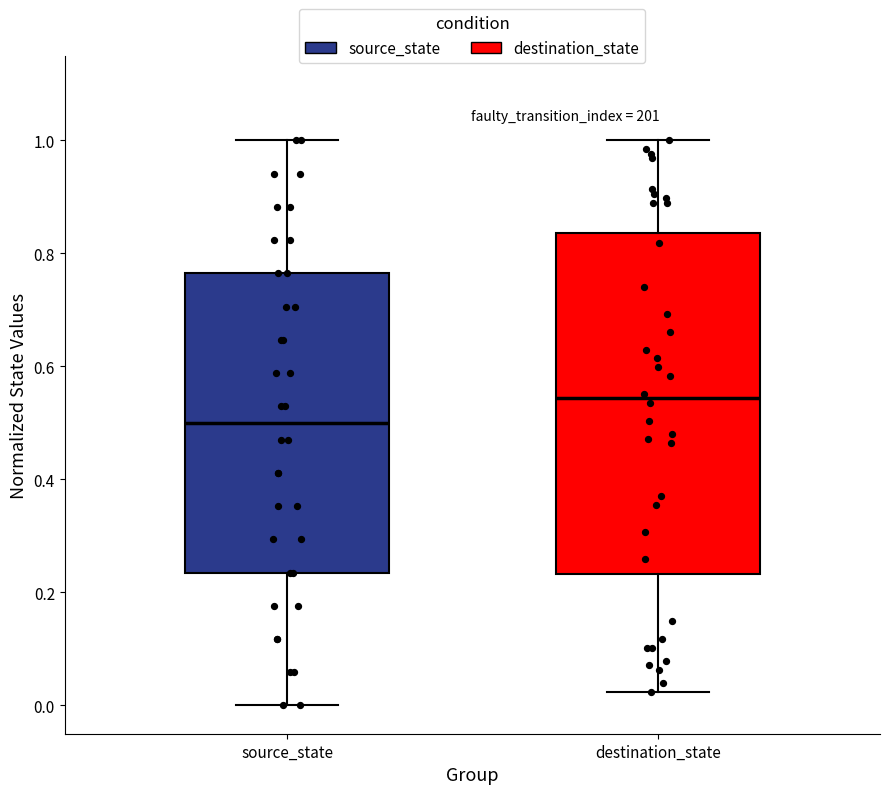

Where is the upper edge of the box for destination_state on the y-axis? The values are not printed on the chart, so give them approximately, as read against the axis.

0.84